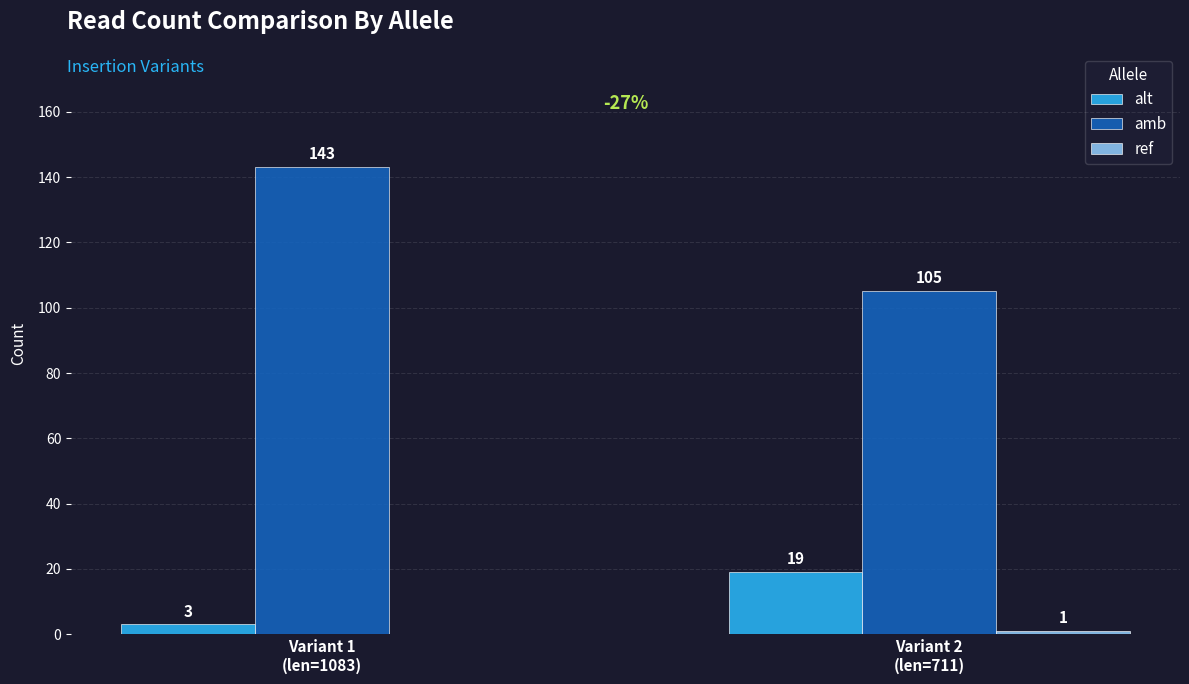

Which series has the largest total across all categories?

amb